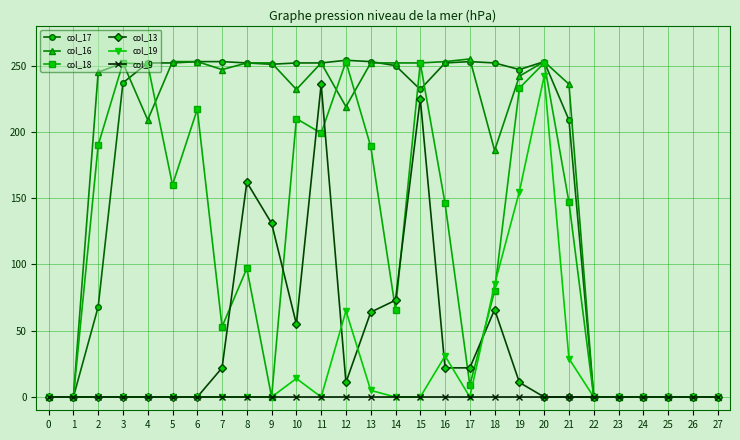

How many categories are shown in the chart?

28